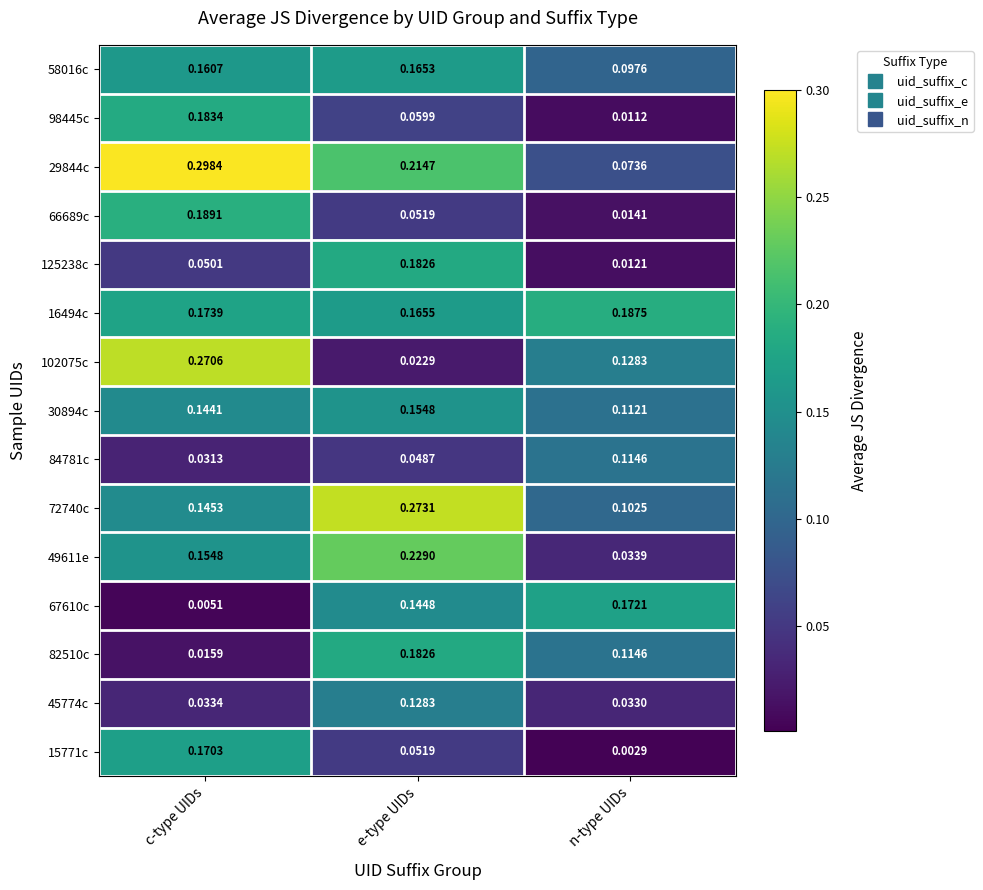

Which category has the highest value across all series?

c-type UIDs